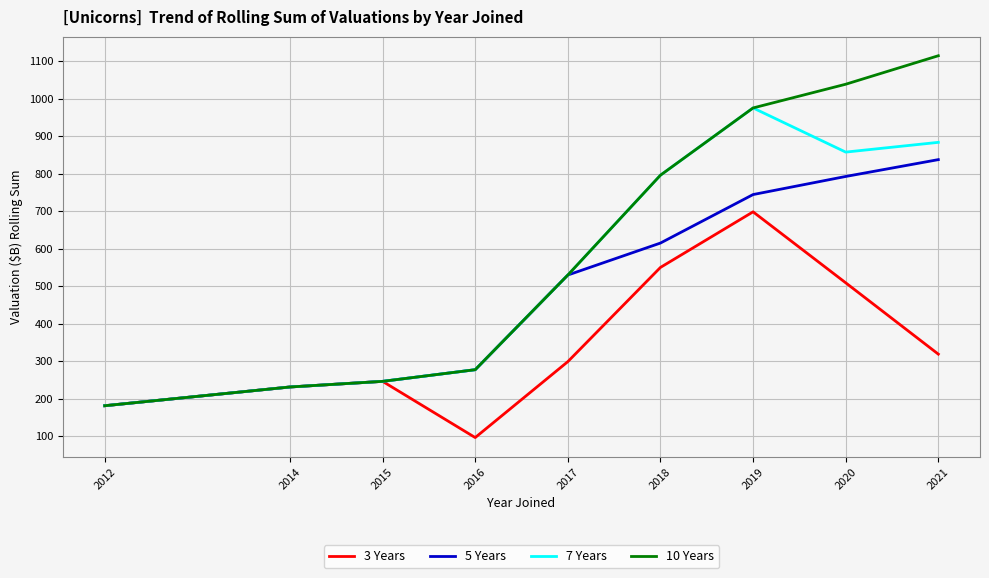

What is the spread (max minus min) of values at 2016?

181.0